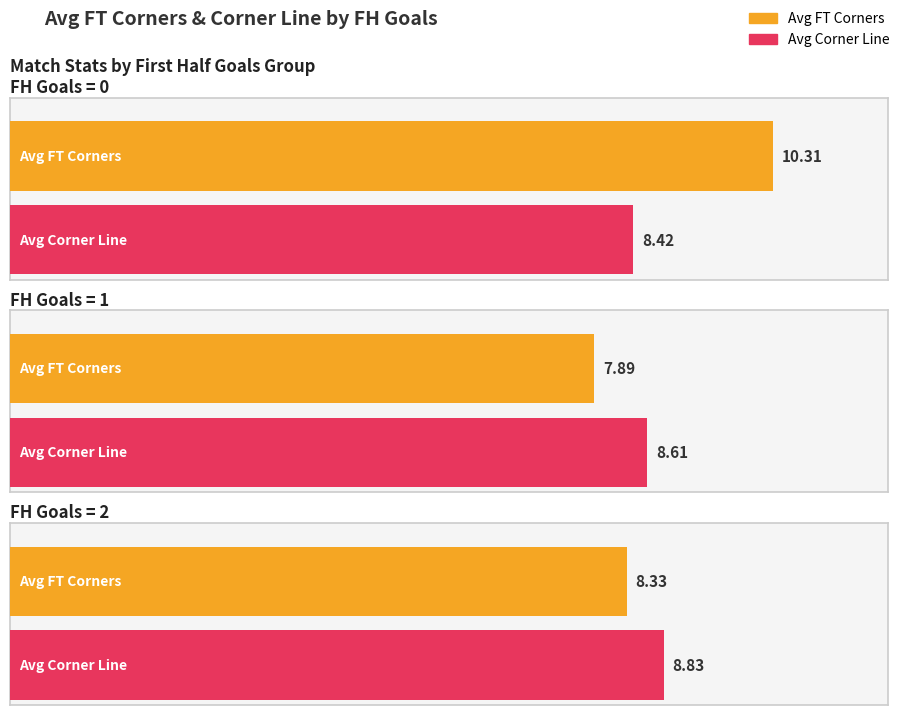

Which series has the largest total across all categories?

FT Corners